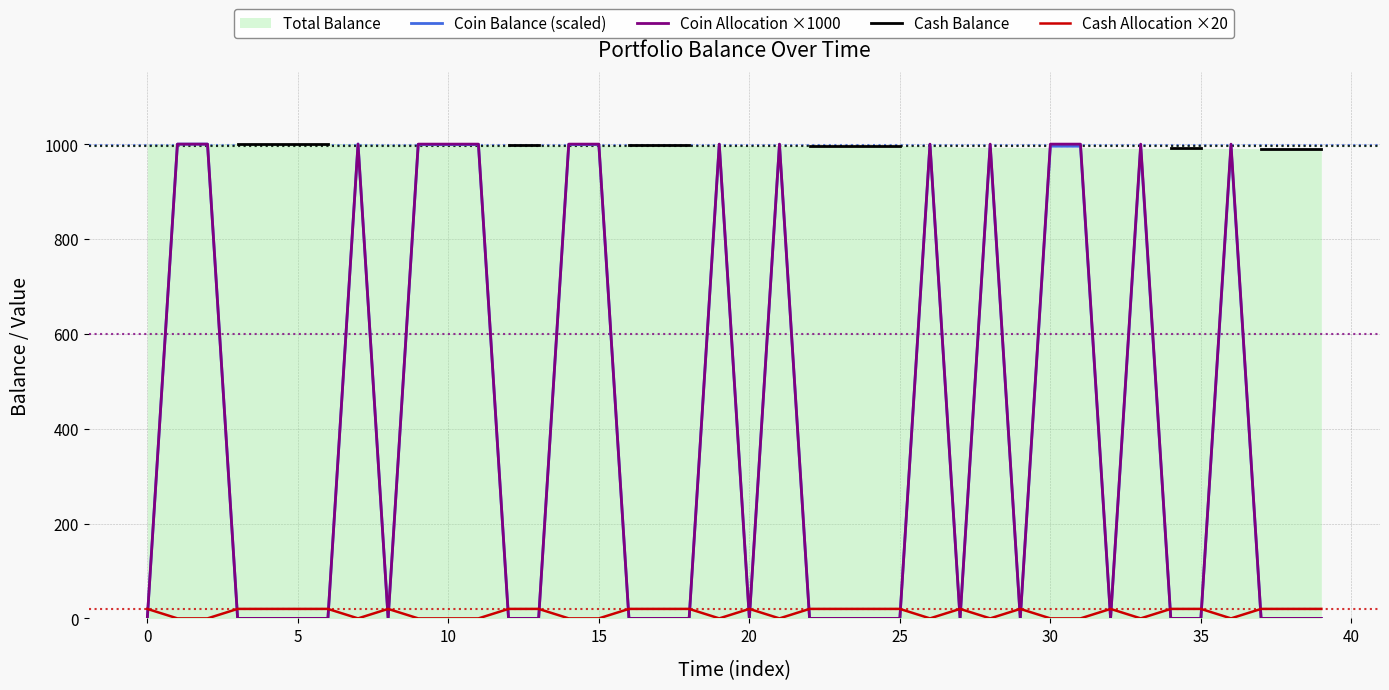

True or false: Cash Allocation ×20 and Cash Balance intersect in this chart.

False